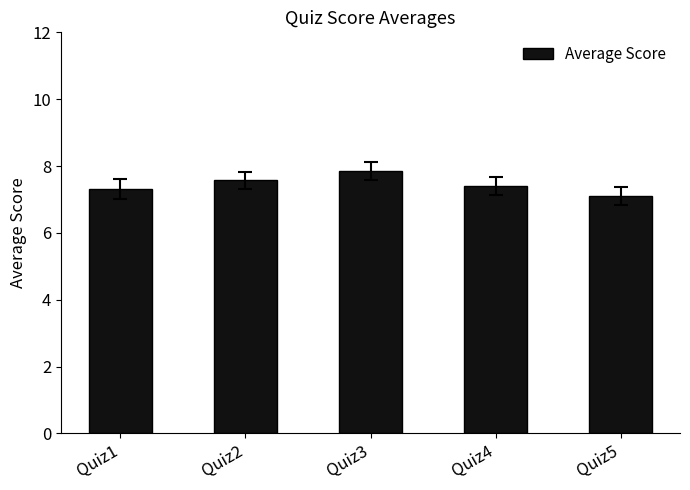

What is the ratio of the value at Quiz3 to the value at Quiz2?

1.0